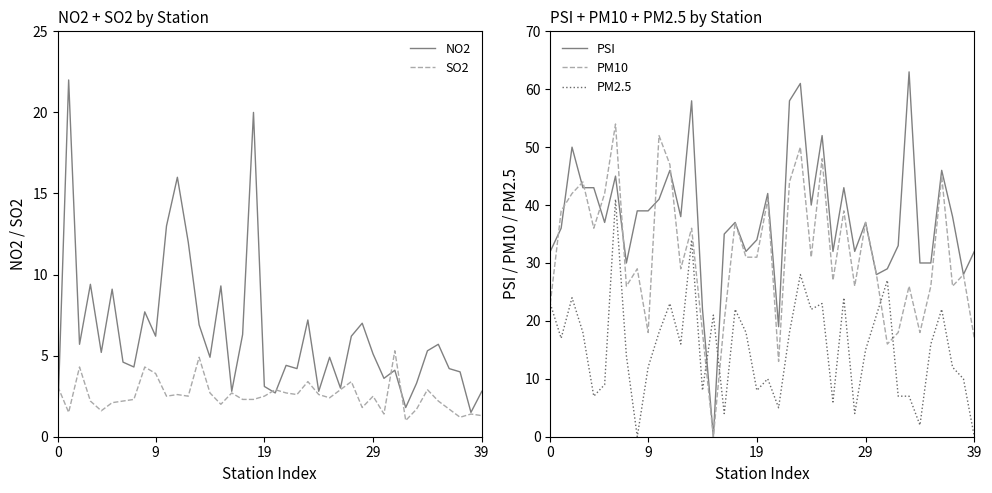

What is the maximum value for NO2?

22.0